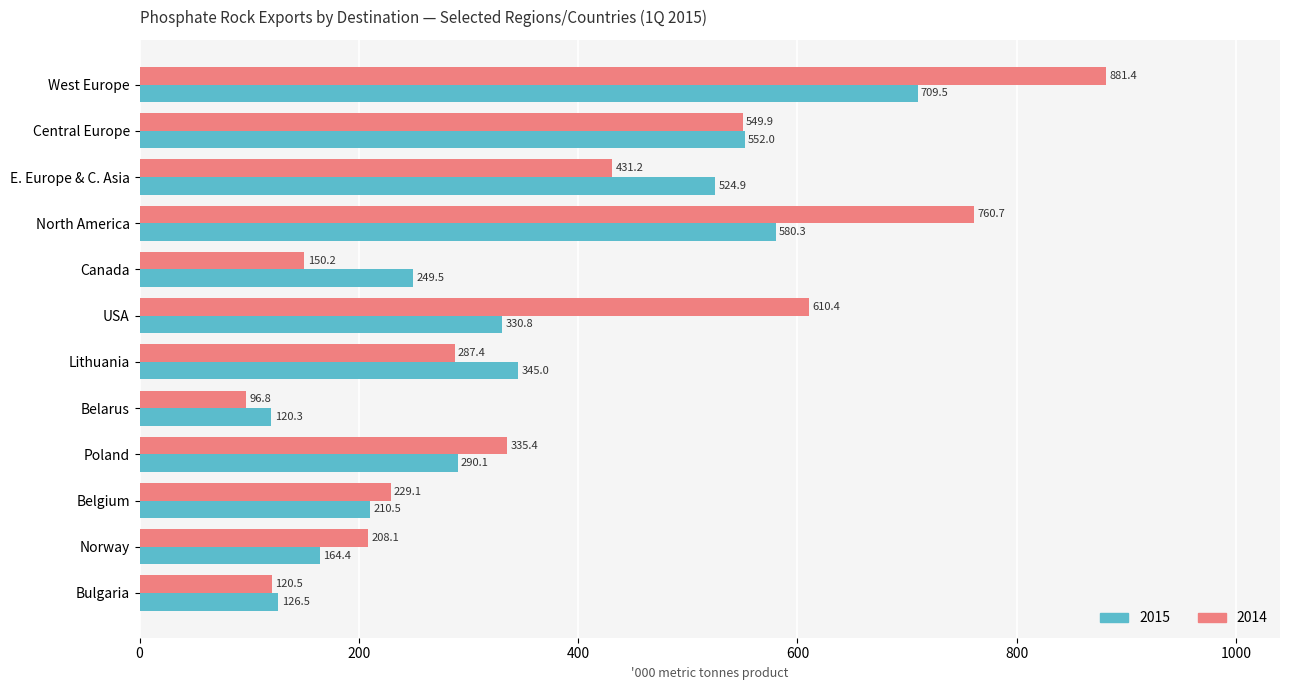

At Bulgaria, list the series in order from smallest to largest.

2014, 2015